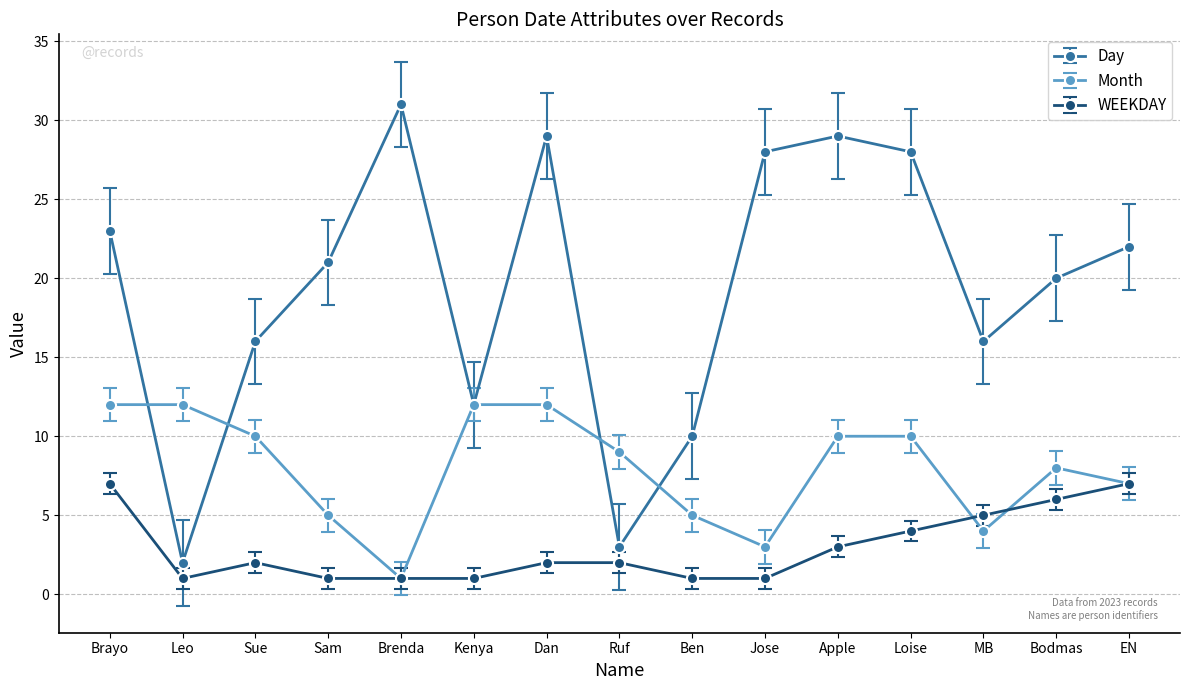

What is the maximum value for Month?

12